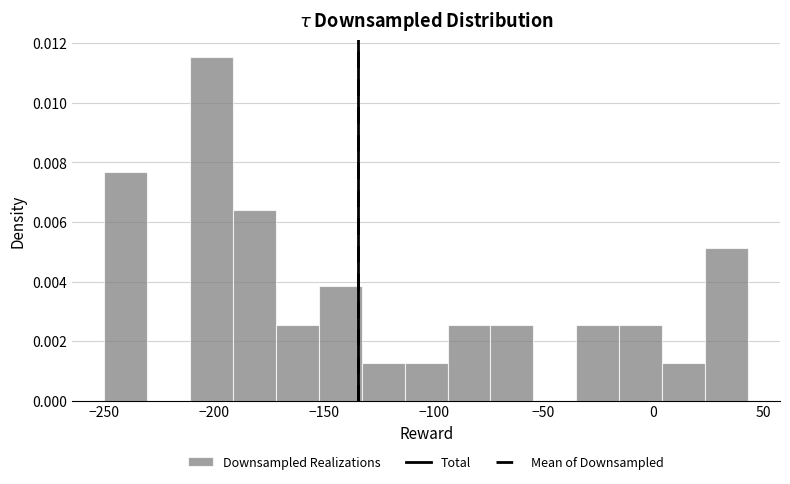

Read against the x-axis, roughly where is the centre of the tallest bar?

-200